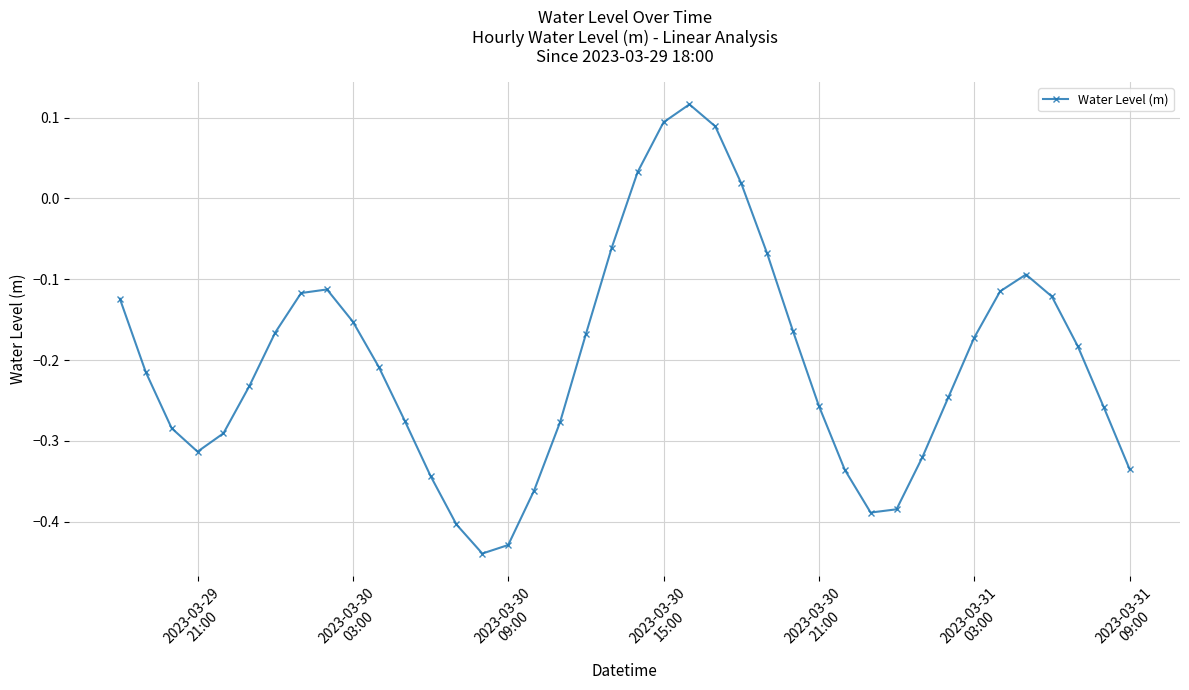

What is the sum of all values?

-8.1